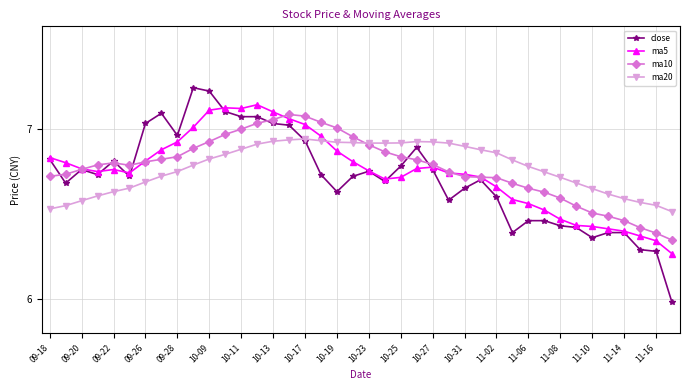

Which series has the widest spread of values?

close